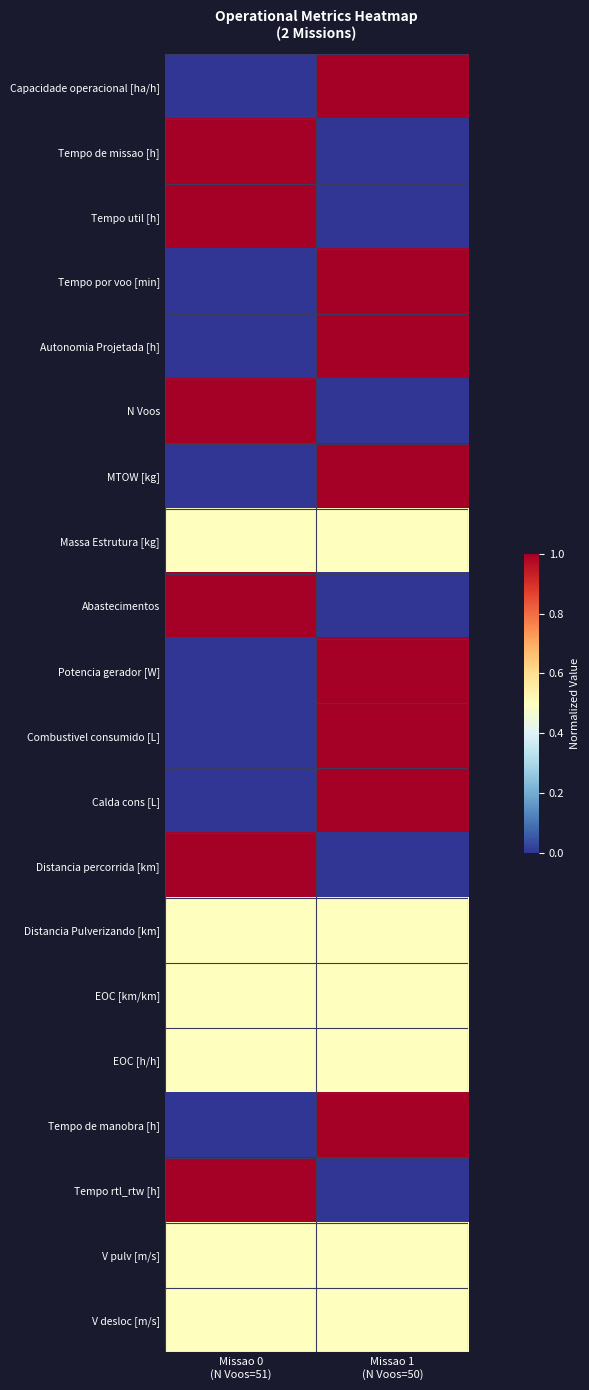

Reading left to right, what are all the values shown in this chart?

Capacidade operacional [ha/h]: Missao 0
(N Voos=51)=0.0	Missao 1
(N Voos=50)=1.0
Tempo de missao [h]: Missao 0
(N Voos=51)=1.0	Missao 1
(N Voos=50)=0.0
Tempo util [h]: Missao 0
(N Voos=51)=1.0	Missao 1
(N Voos=50)=0.0
Tempo por voo [min]: Missao 0
(N Voos=51)=0.0	Missao 1
(N Voos=50)=1.0
Autonomia Projetada [h]: Missao 0
(N Voos=51)=0.0	Missao 1
(N Voos=50)=1.0
N Voos: Missao 0
(N Voos=51)=1.0	Missao 1
(N Voos=50)=0.0
MTOW [kg]: Missao 0
(N Voos=51)=0.0	Missao 1
(N Voos=50)=1.0
Massa Estrutura [kg]: Missao 0
(N Voos=51)=0.5	Missao 1
(N Voos=50)=0.5
Abastecimentos: Missao 0
(N Voos=51)=1.0	Missao 1
(N Voos=50)=0.0
Potencia gerador [W]: Missao 0
(N Voos=51)=0.0	Missao 1
(N Voos=50)=1.0
Combustivel consumido [L]: Missao 0
(N Voos=51)=0.0	Missao 1
(N Voos=50)=1.0
Calda cons [L]: Missao 0
(N Voos=51)=0.0	Missao 1
(N Voos=50)=1.0
Distancia percorrida [km]: Missao 0
(N Voos=51)=1.0	Missao 1
(N Voos=50)=0.0
Distancia Pulverizando [km]: Missao 0
(N Voos=51)=0.5	Missao 1
(N Voos=50)=0.5
EOC [km/km]: Missao 0
(N Voos=51)=0.5	Missao 1
(N Voos=50)=0.5
EOC [h/h]: Missao 0
(N Voos=51)=0.5	Missao 1
(N Voos=50)=0.5
Tempo de manobra [h]: Missao 0
(N Voos=51)=0.0	Missao 1
(N Voos=50)=1.0
Tempo rtl_rtw [h]: Missao 0
(N Voos=51)=1.0	Missao 1
(N Voos=50)=0.0
V pulv [m/s]: Missao 0
(N Voos=51)=0.5	Missao 1
(N Voos=50)=0.5
V desloc [m/s]: Missao 0
(N Voos=51)=0.5	Missao 1
(N Voos=50)=0.5